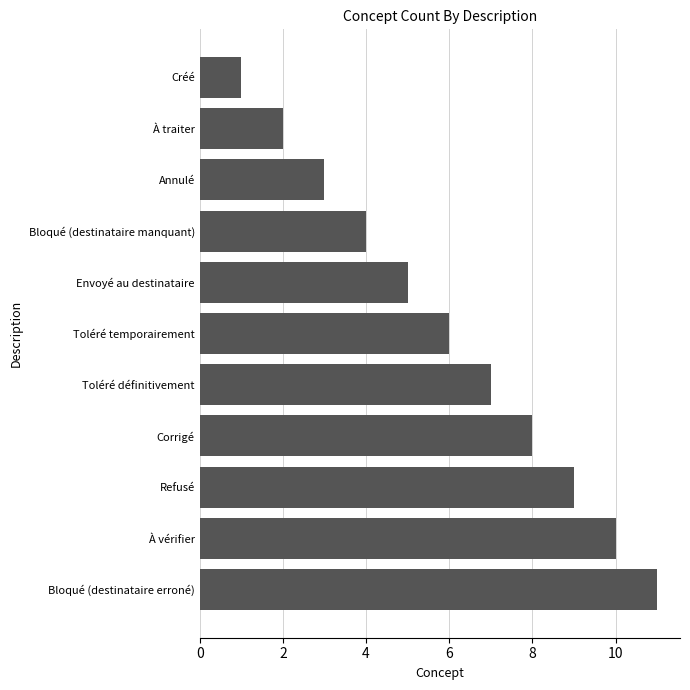

How many categories are shown in the chart?

11